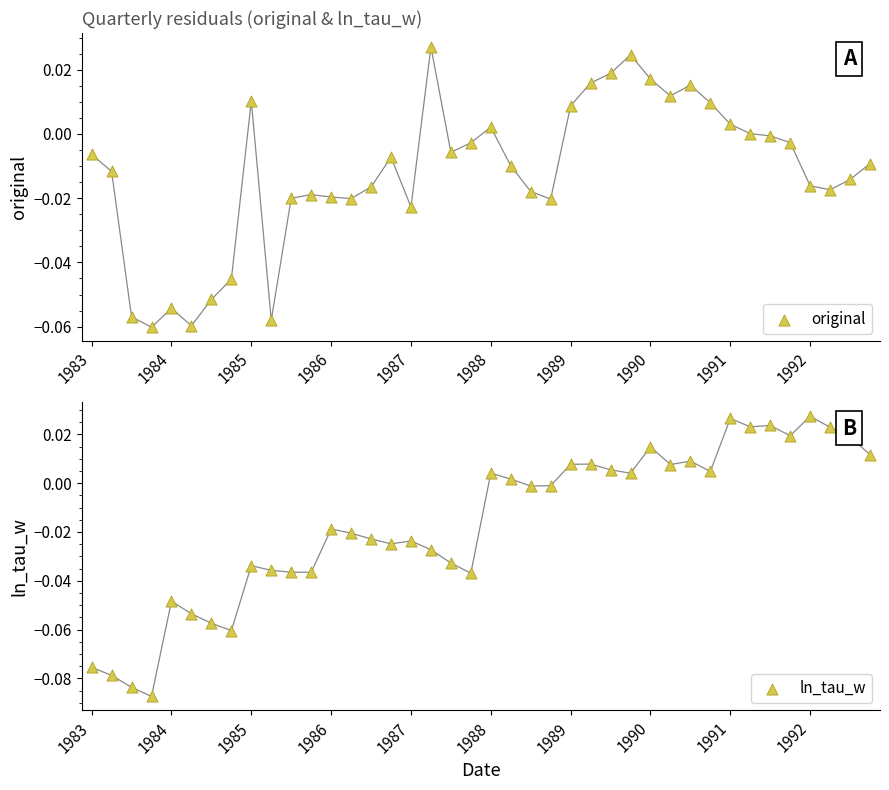

At which category is the sum across all series the highest?

1990